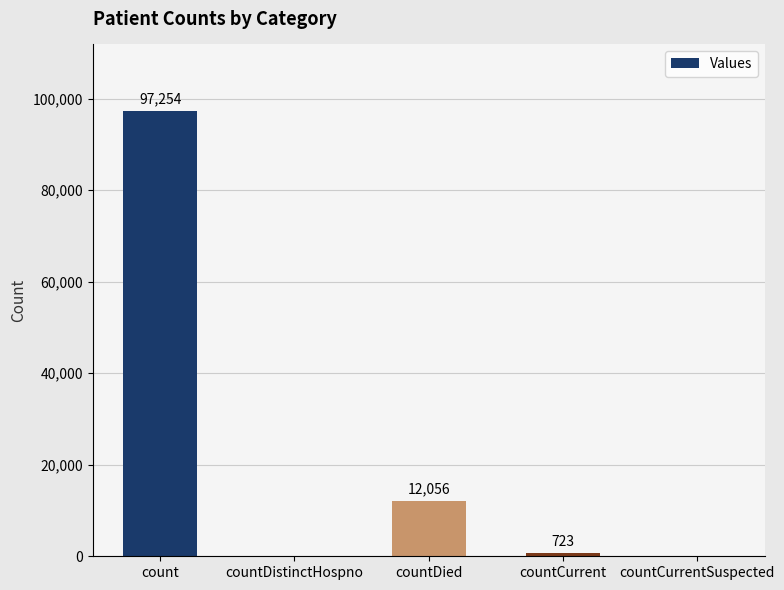

What is the change in value from count to countCurrent?

-96531